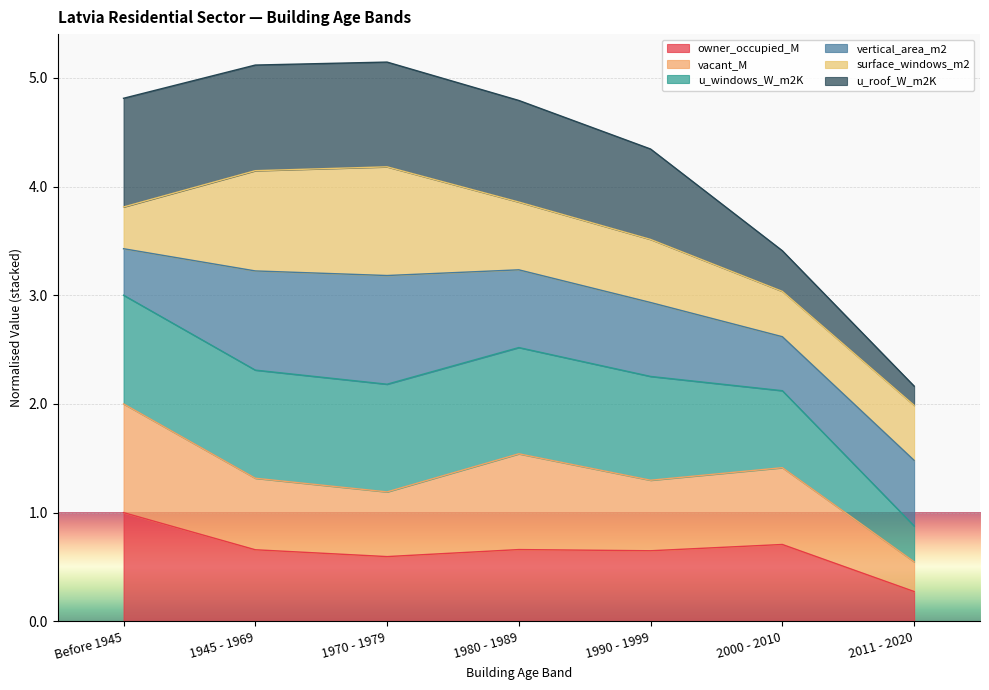

Is it true that u_windows_W_m2K equals 2.0 at 1980 - 1989?

False